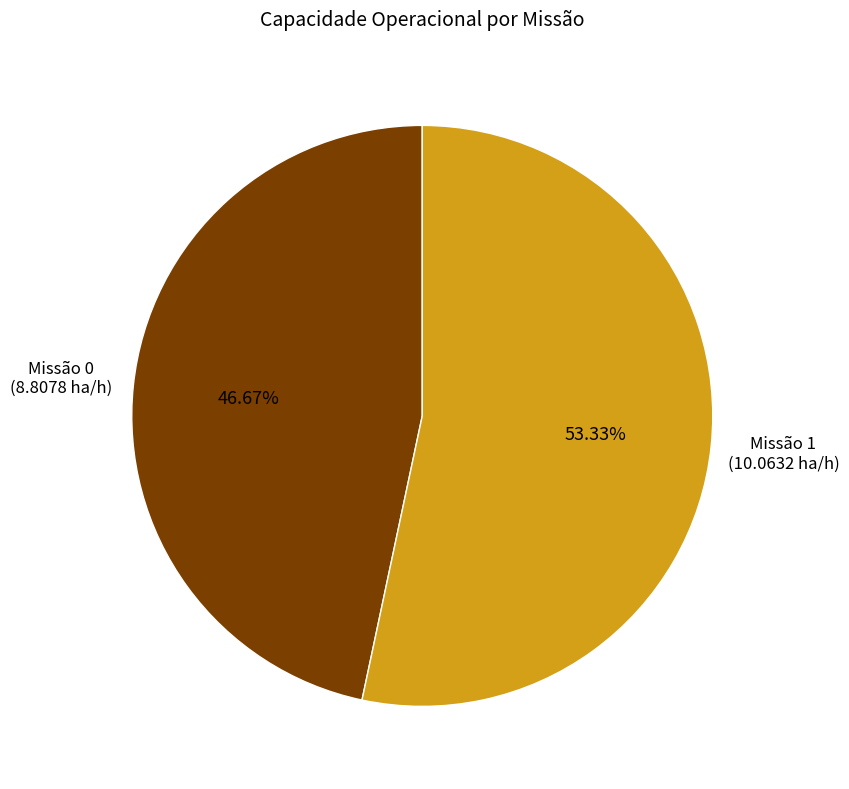

Count the number of slices in the pie.

2